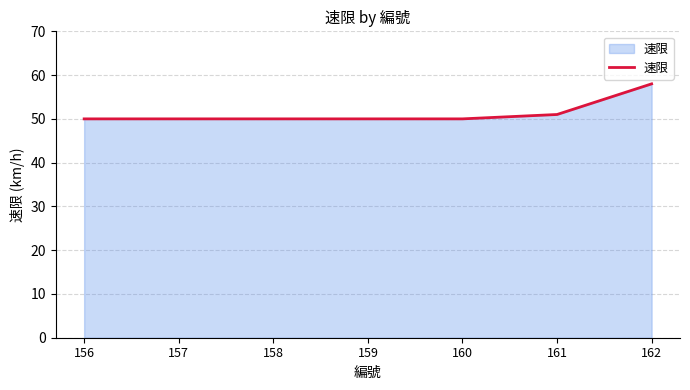

What is the difference between the second highest and minimum values?

1